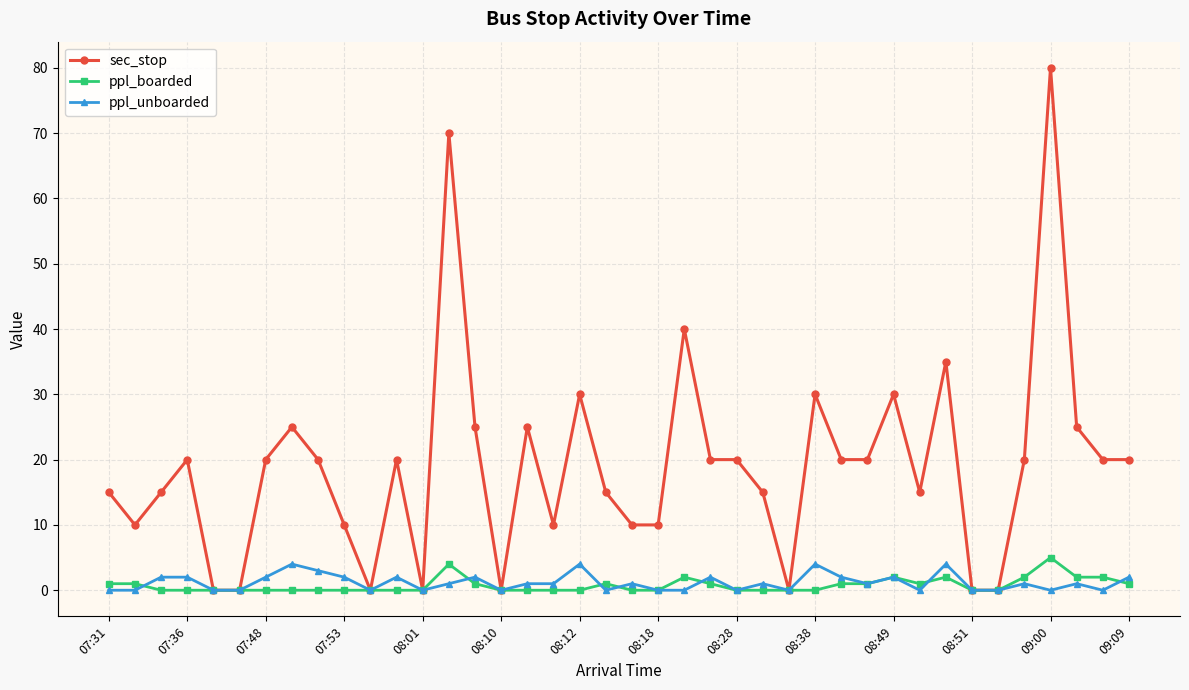

Does the chart have visible grid lines?

Yes